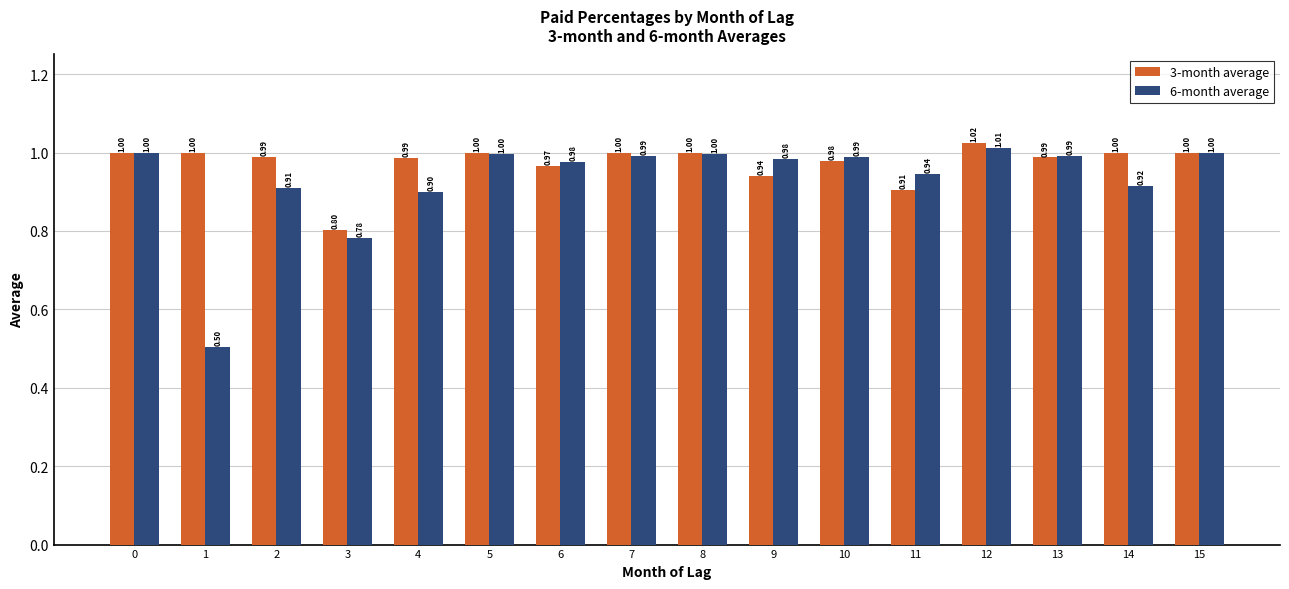

How many bars are there in total?

32